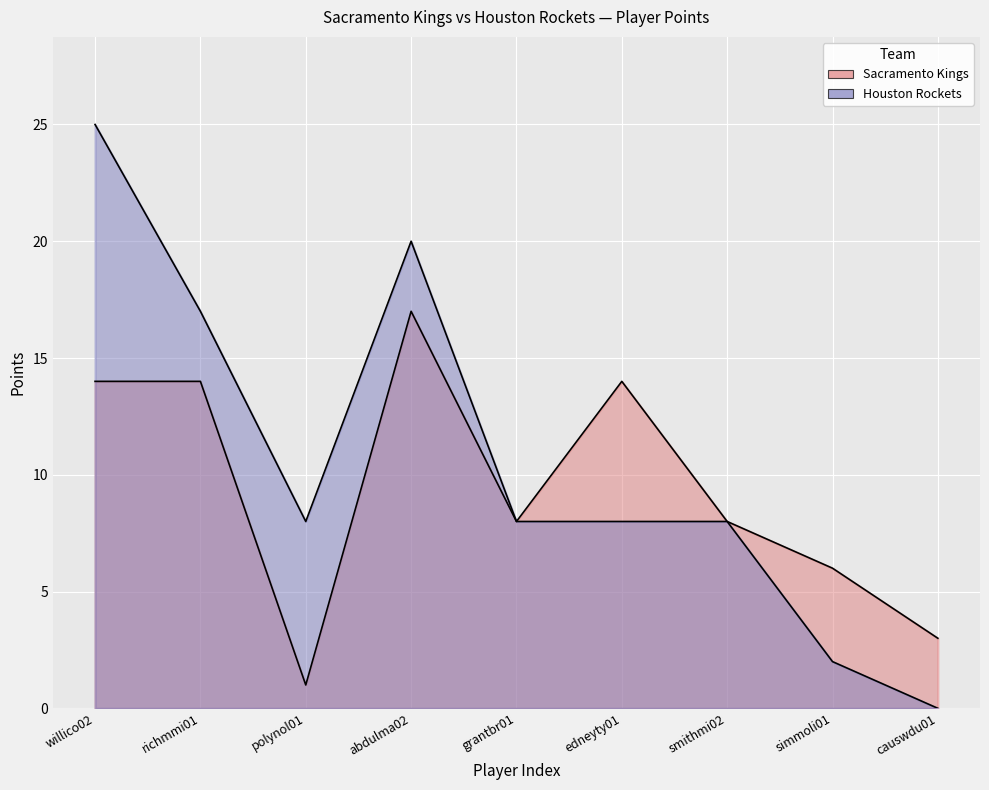

True or false: Sacramento Kings and Houston Rockets intersect in this chart.

False